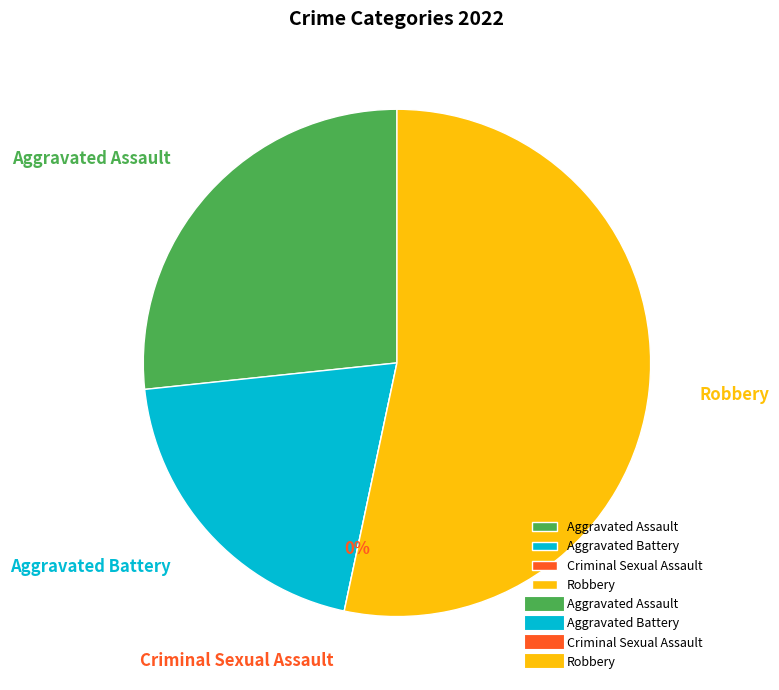

How many segments does this pie chart have?

4